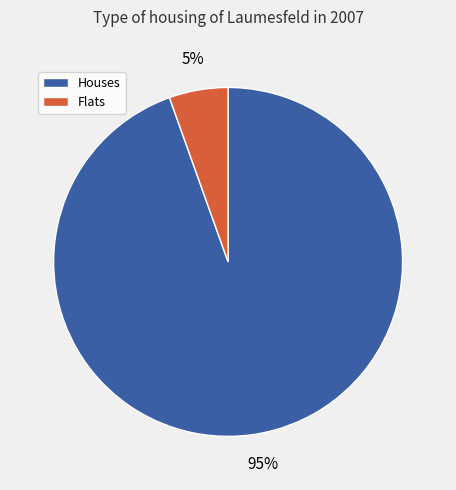

To the nearest percent, what is the average slice percentage?

50%